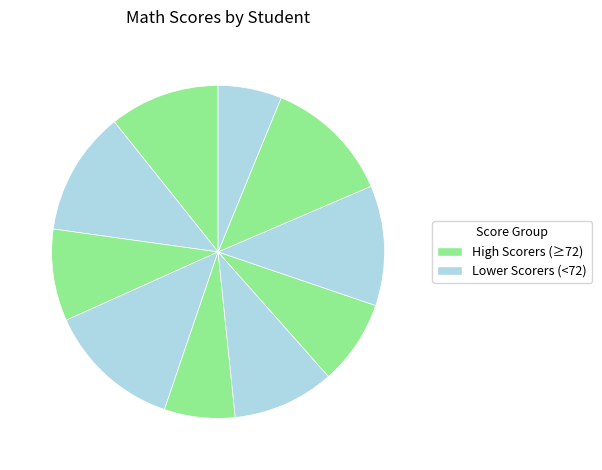

How many slices are in this pie chart?

10